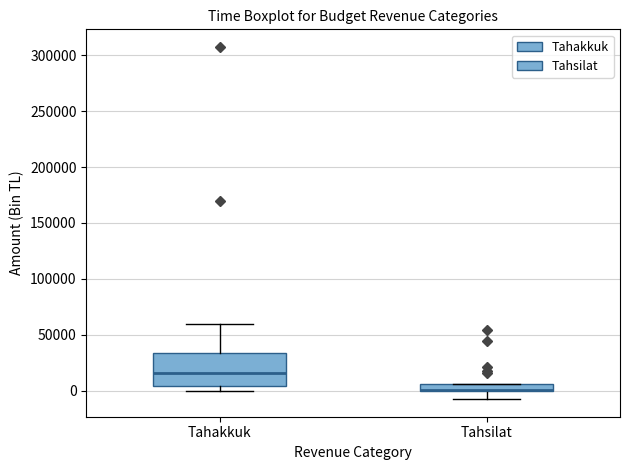

Which box is the tallest, from its lower edge to its upper edge?

Tahakkuk